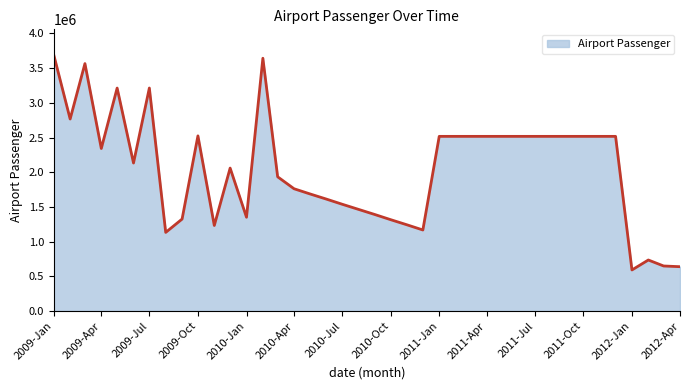

What is the minimum value shown in the chart?

591163.0